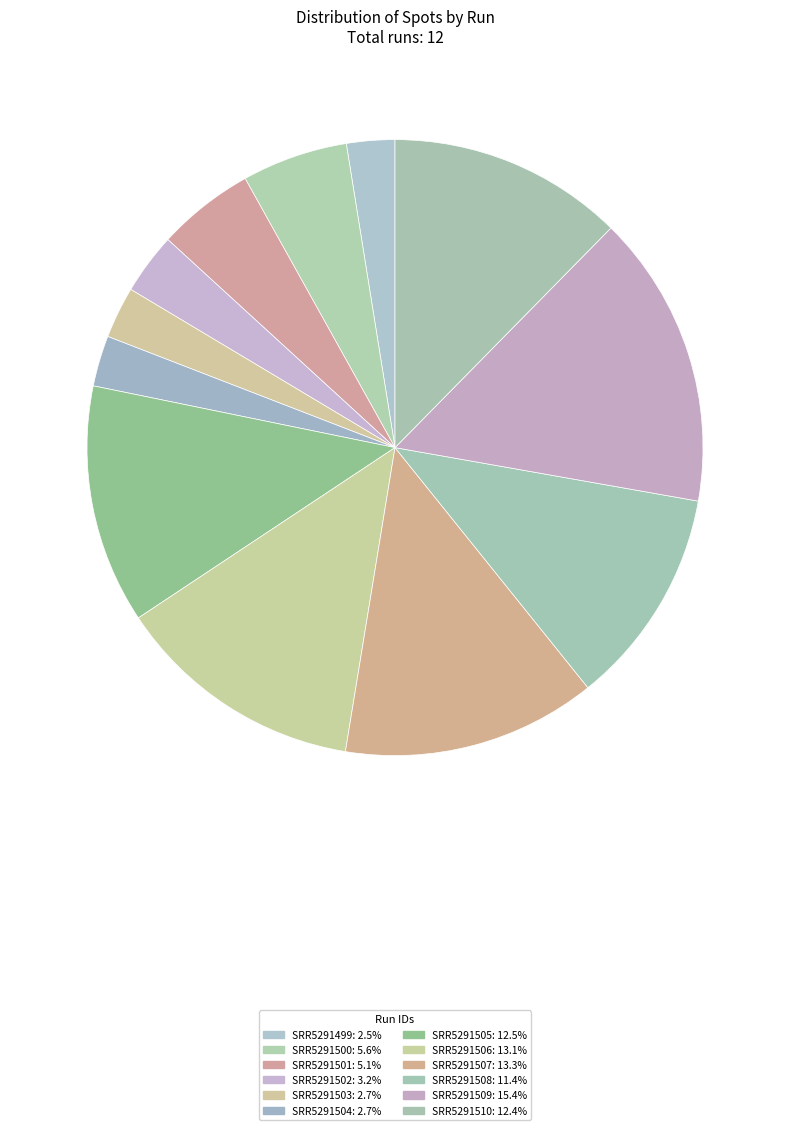

How much of the chart is everything except SRR5291500?

94.4%